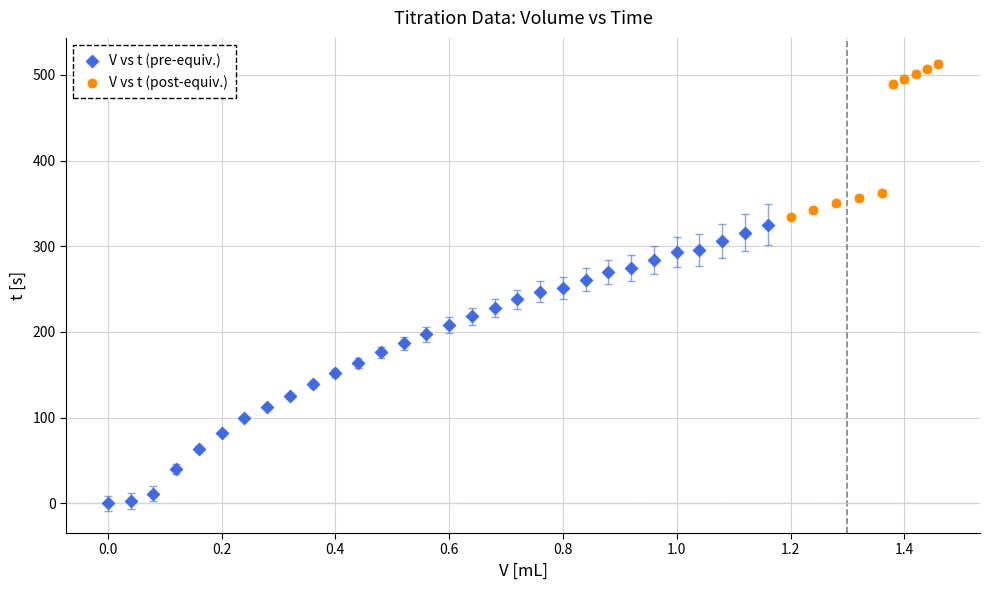

Which series reaches the maximum Y coordinate?

V vs t (post-equiv.)